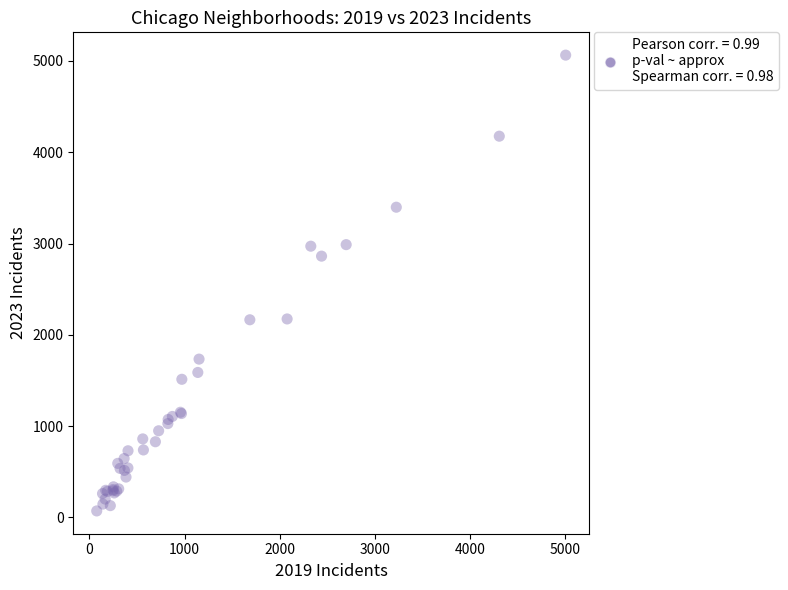

What Y value in the scatter plot is closest to 2567?

2862